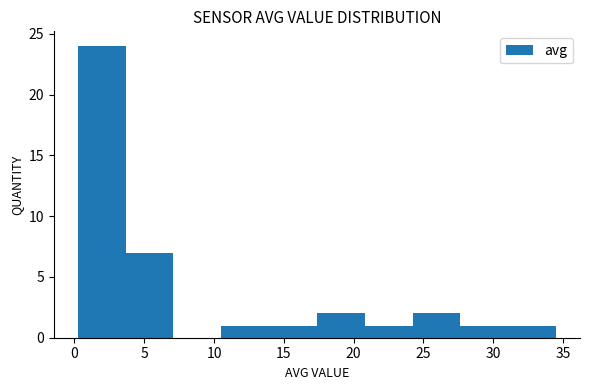

What is the height of the bar covering 3.5 to 7.0 on the x-axis? Neither the bar edges nor the heights are printed on the chart, so give them approximately, as read against the axes.

7